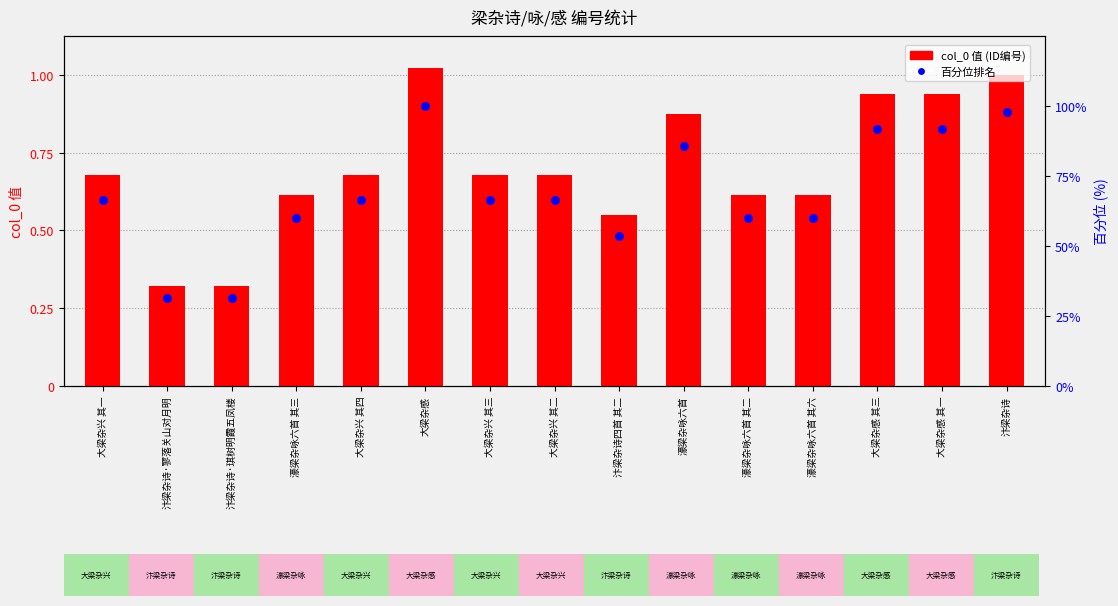

At how many categories does at least one series exceed 496325?

9